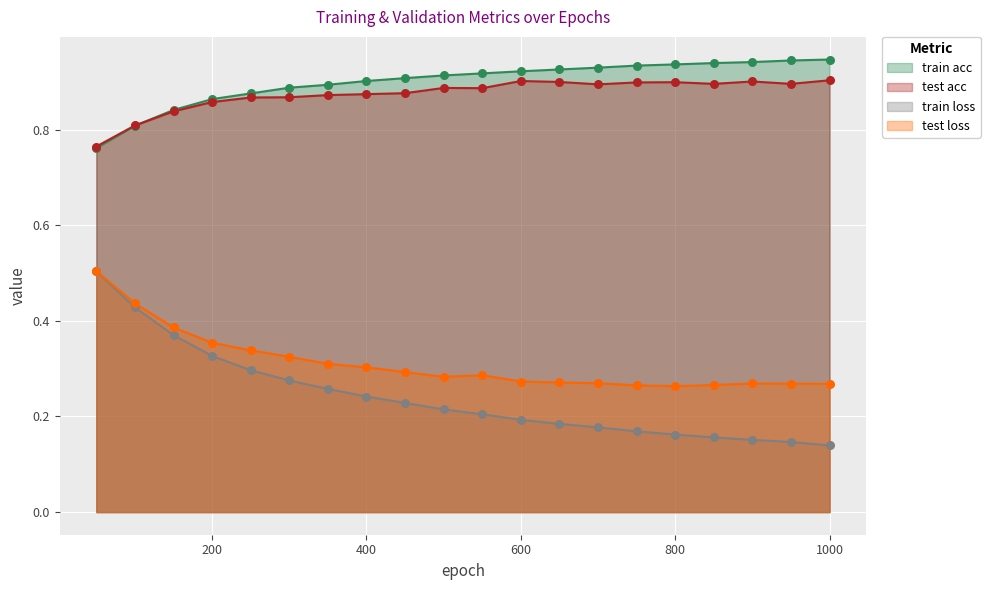

What are all the series names shown in the legend?

train acc, test acc, train loss, test loss